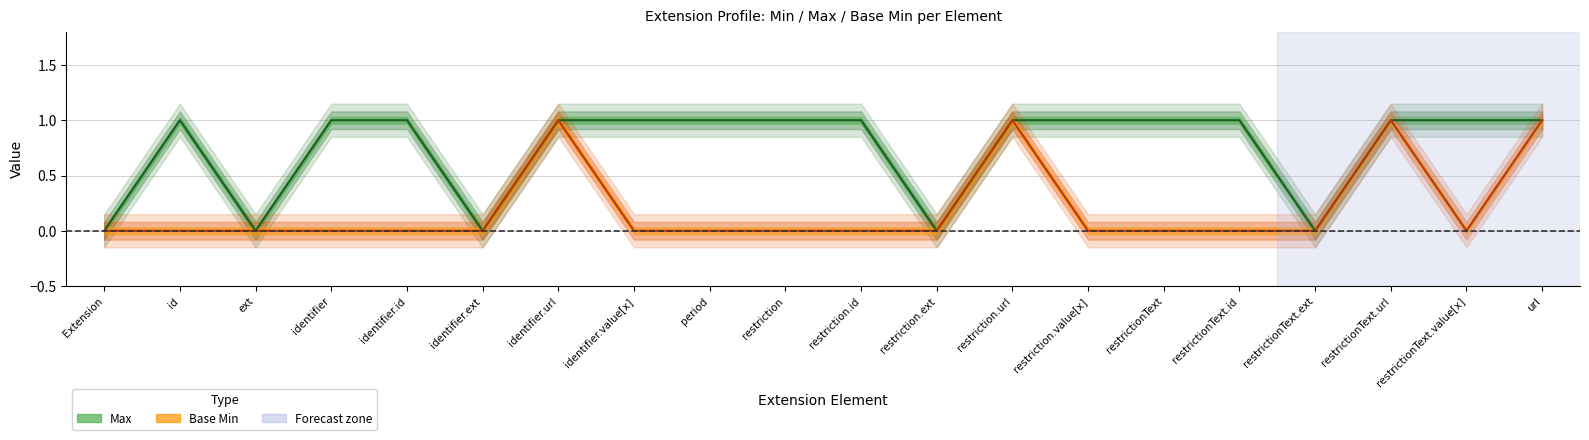

Which series has the widest spread of values?

Max